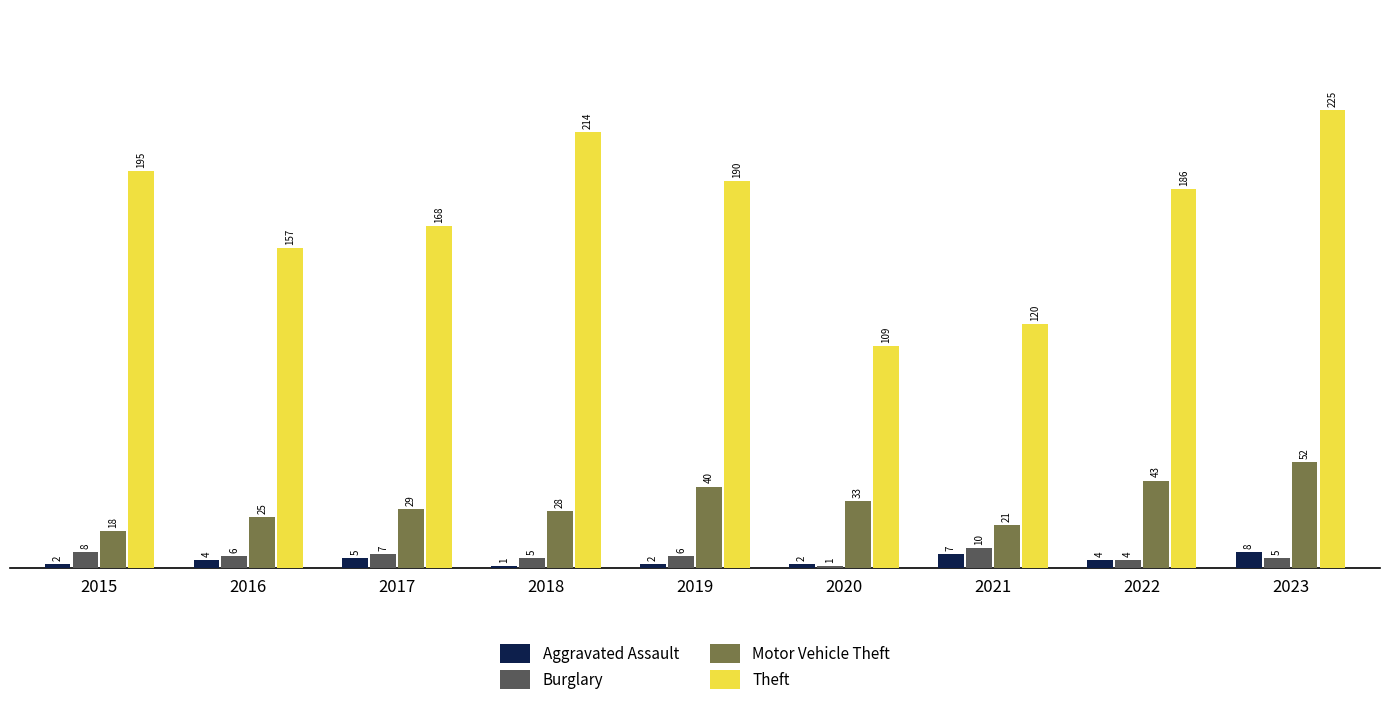

Between 2015 and 2018, which series saw the biggest shift?

Theft